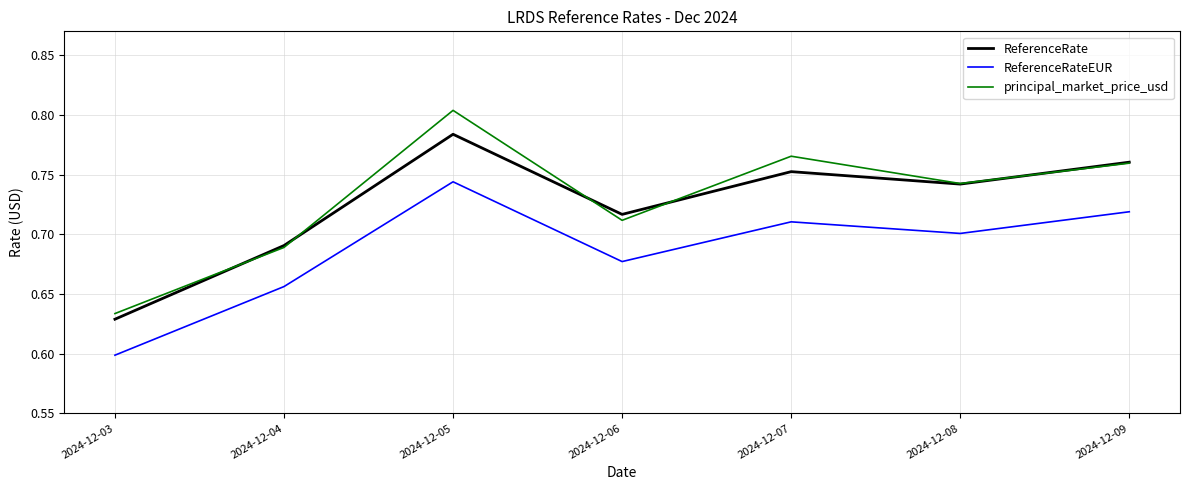

What are all the series names shown in the legend?

ReferenceRate, ReferenceRateEUR, principal_market_price_usd